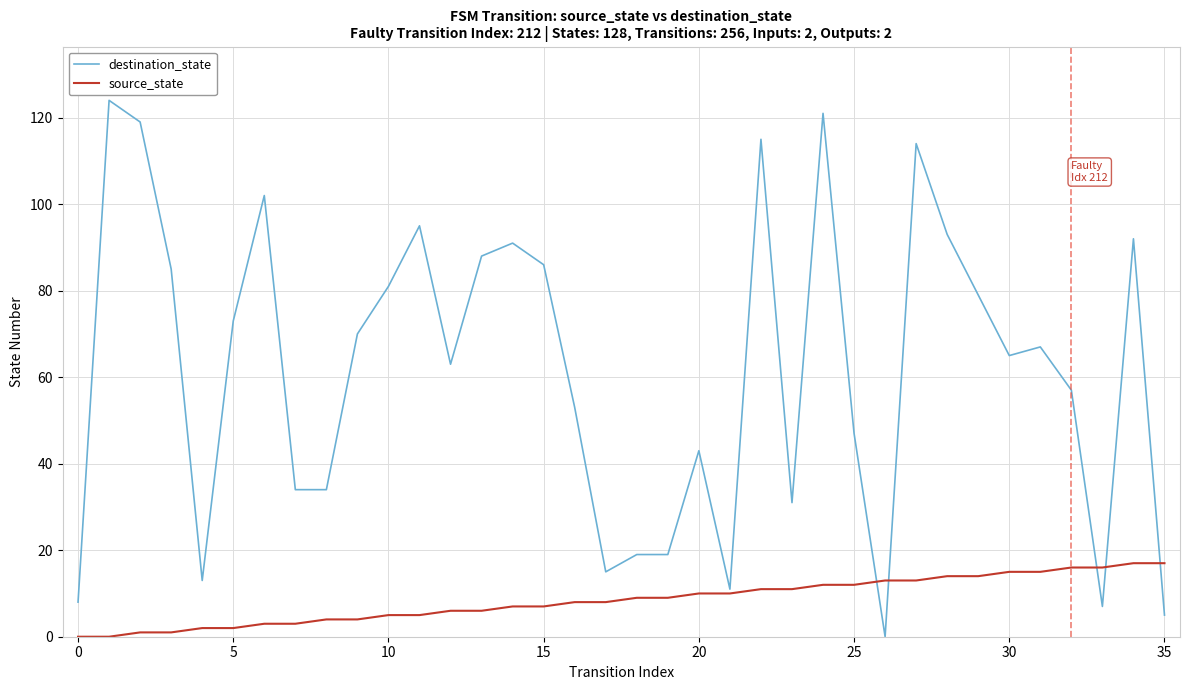

What is the maximum value for destination_state?

124